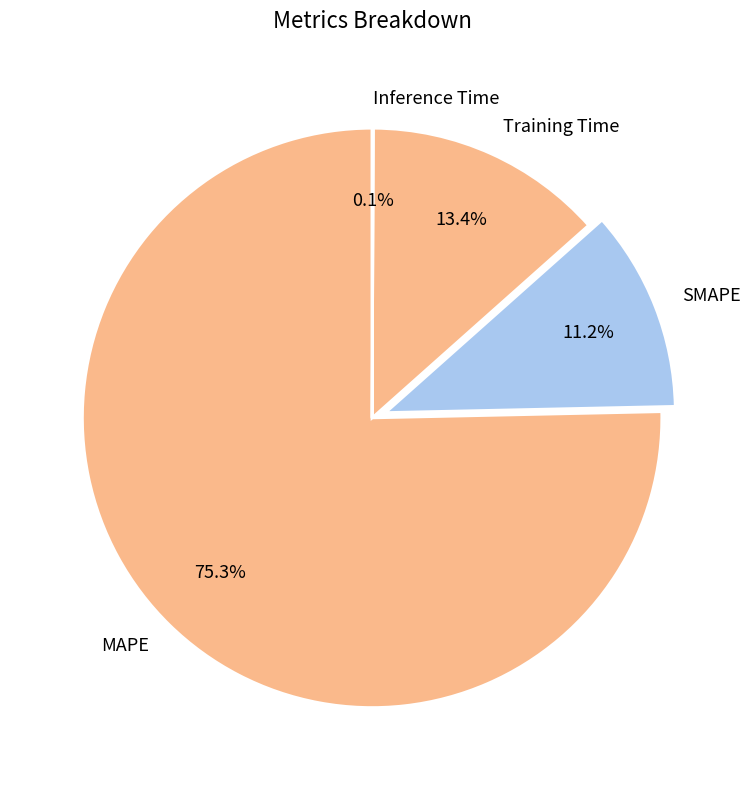

Is the sum of SMAPE and MAPE greater than half?

Yes